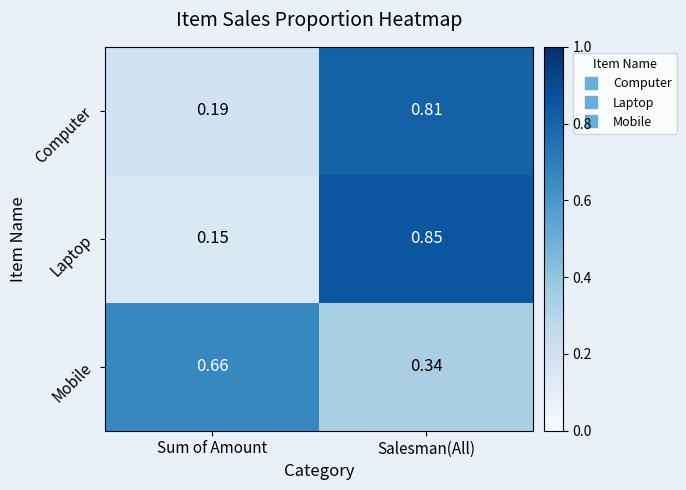

At Salesman(All), list the series in order from largest to smallest.

Laptop, Computer, Mobile